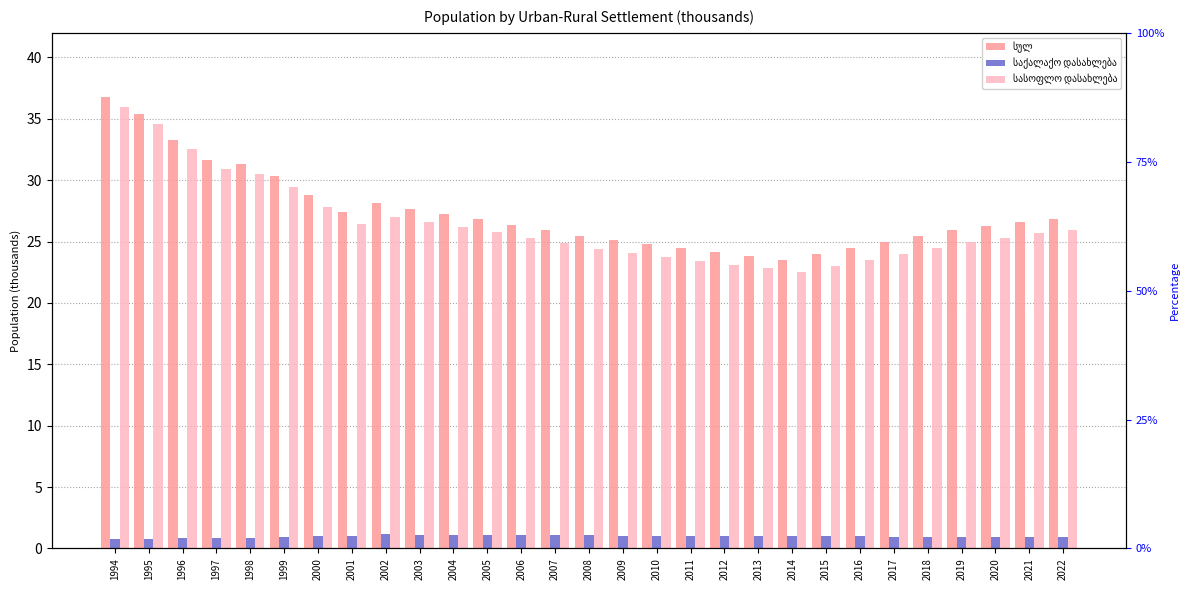

The value of სულ at 2001 is 27.4. True or false?

True